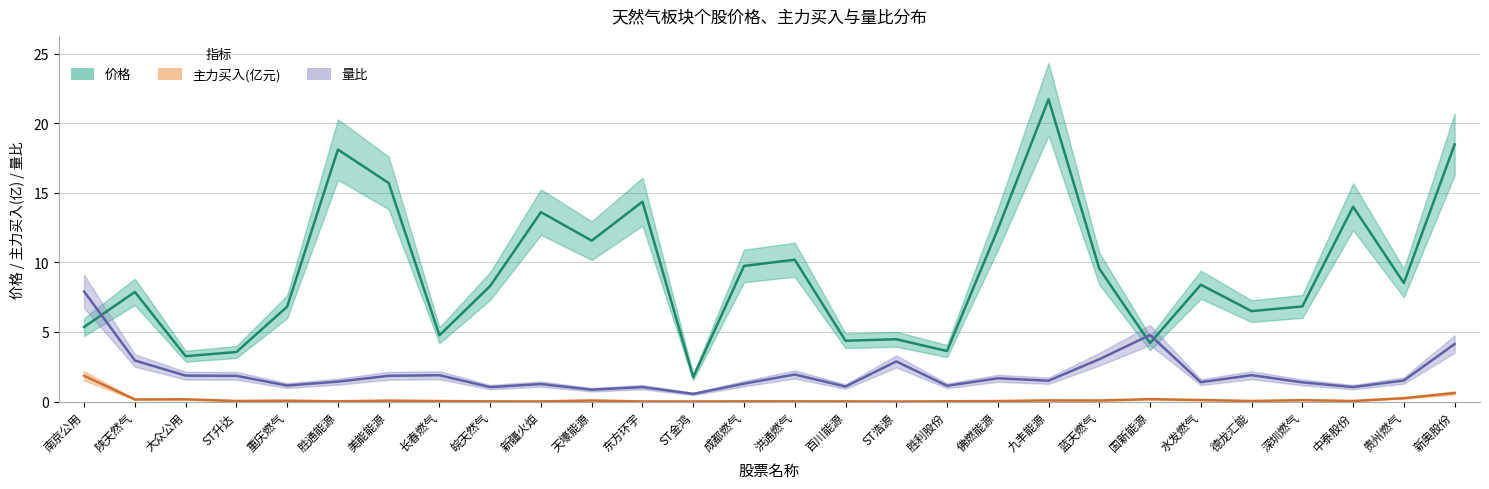

What position from the left is 贵州燃气?

27